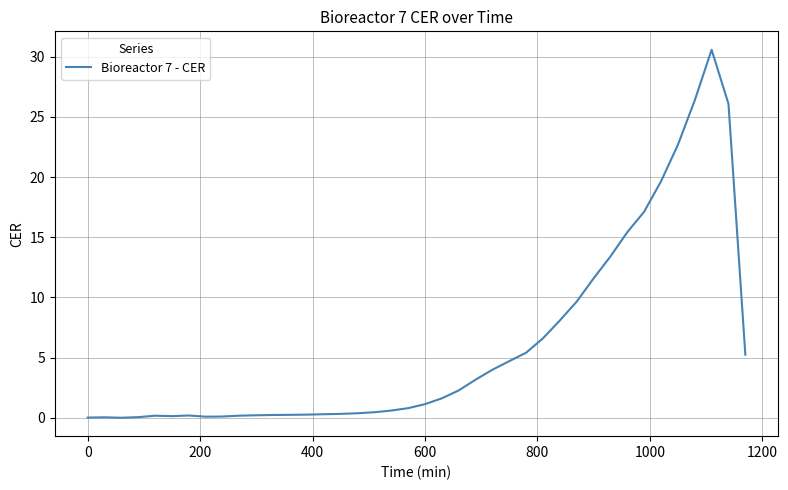

What is the greatest value displayed?

30.6